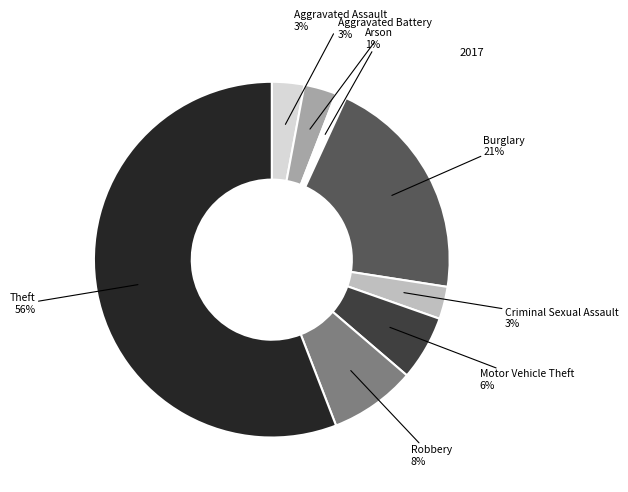

To the nearest percent, what is the average slice percentage?

12%